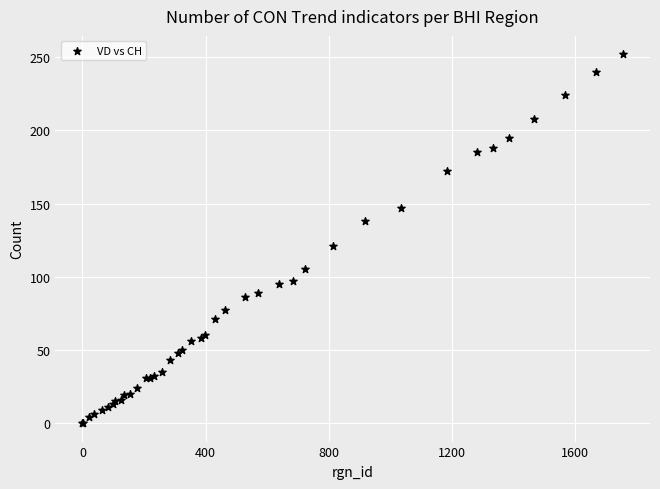

What Y value in the scatter plot is closest to 126?

121